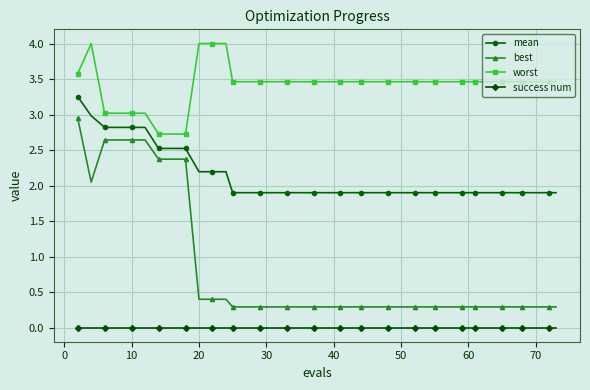

What is the sum of all best values?

32.0